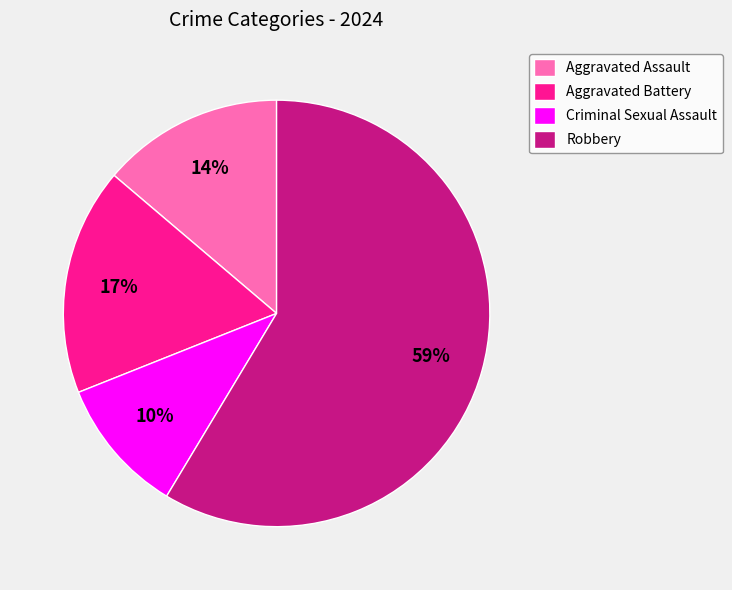

Combined, do Aggravated Battery and Robbery account for over 50%?

Yes